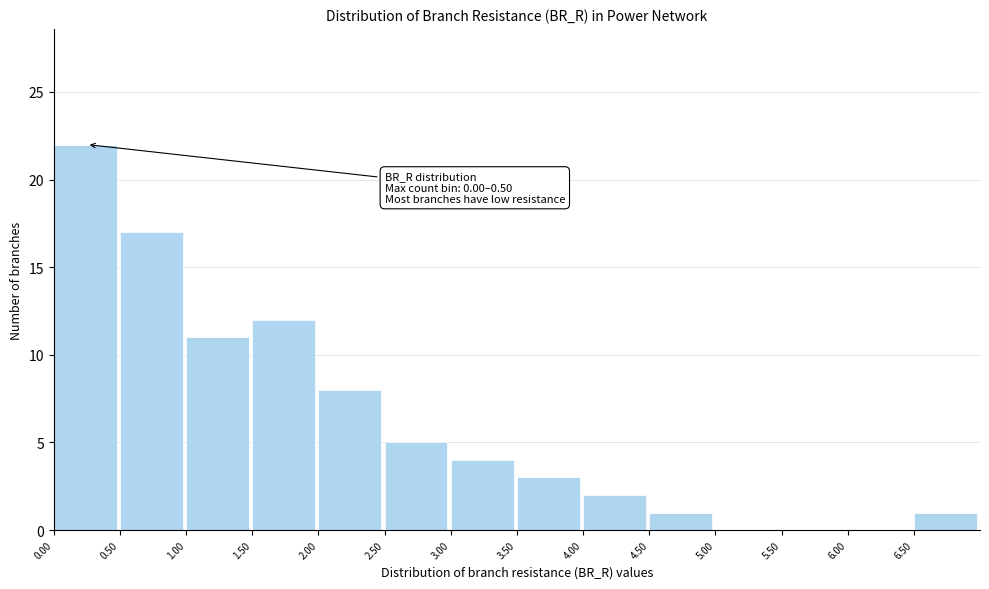

Which range on the x-axis has the tallest bar?

0.0 to 0.5